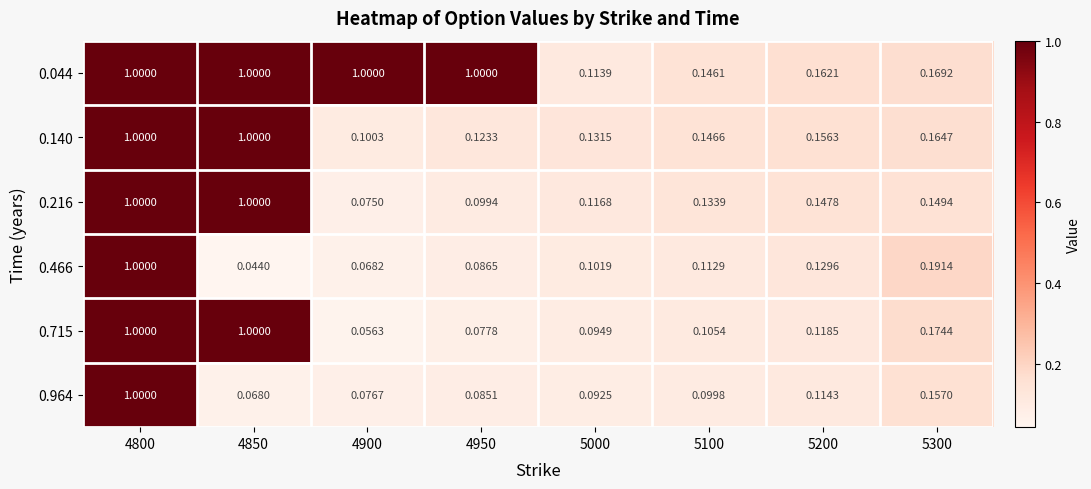

Is the value of 0.715 at 5300 greater than the value of 0.466 at 4950?

Yes